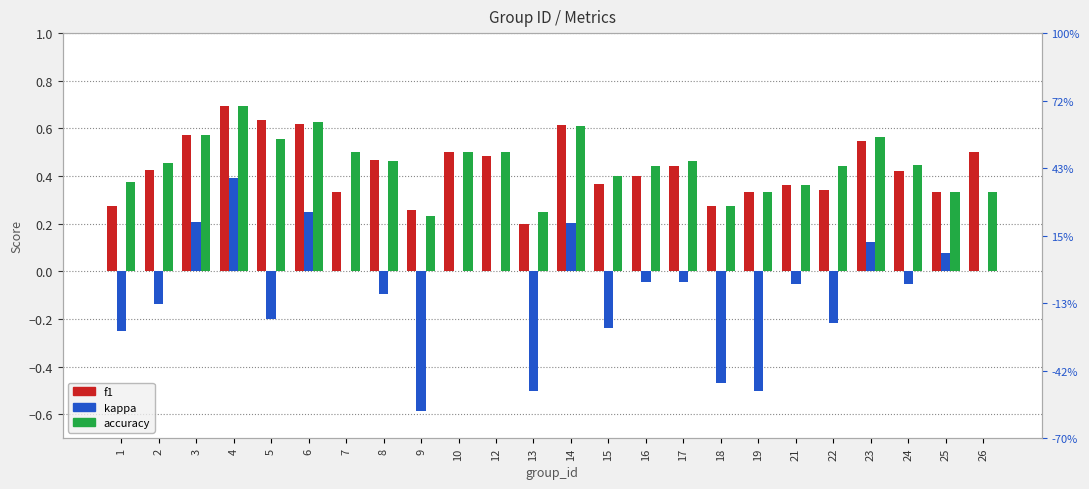

How many f1 values are between 0 and 1?

24